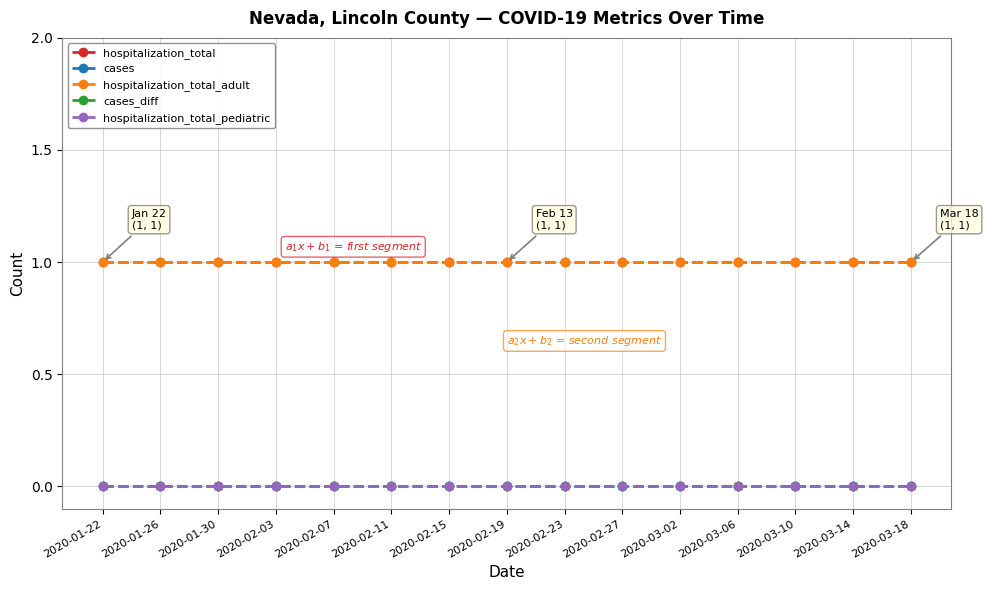

Which category has the highest value in the cases_diff series?

2020-01-22